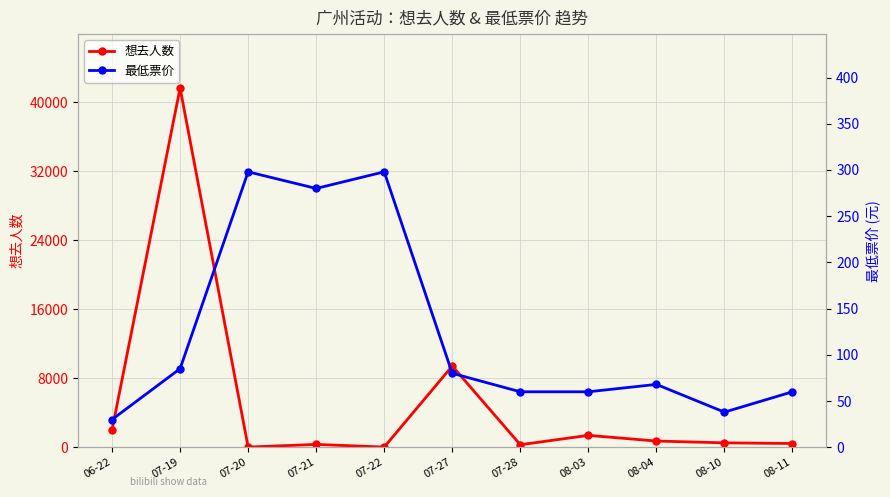

How many interior local valleys does the 想去人数 series have?

3